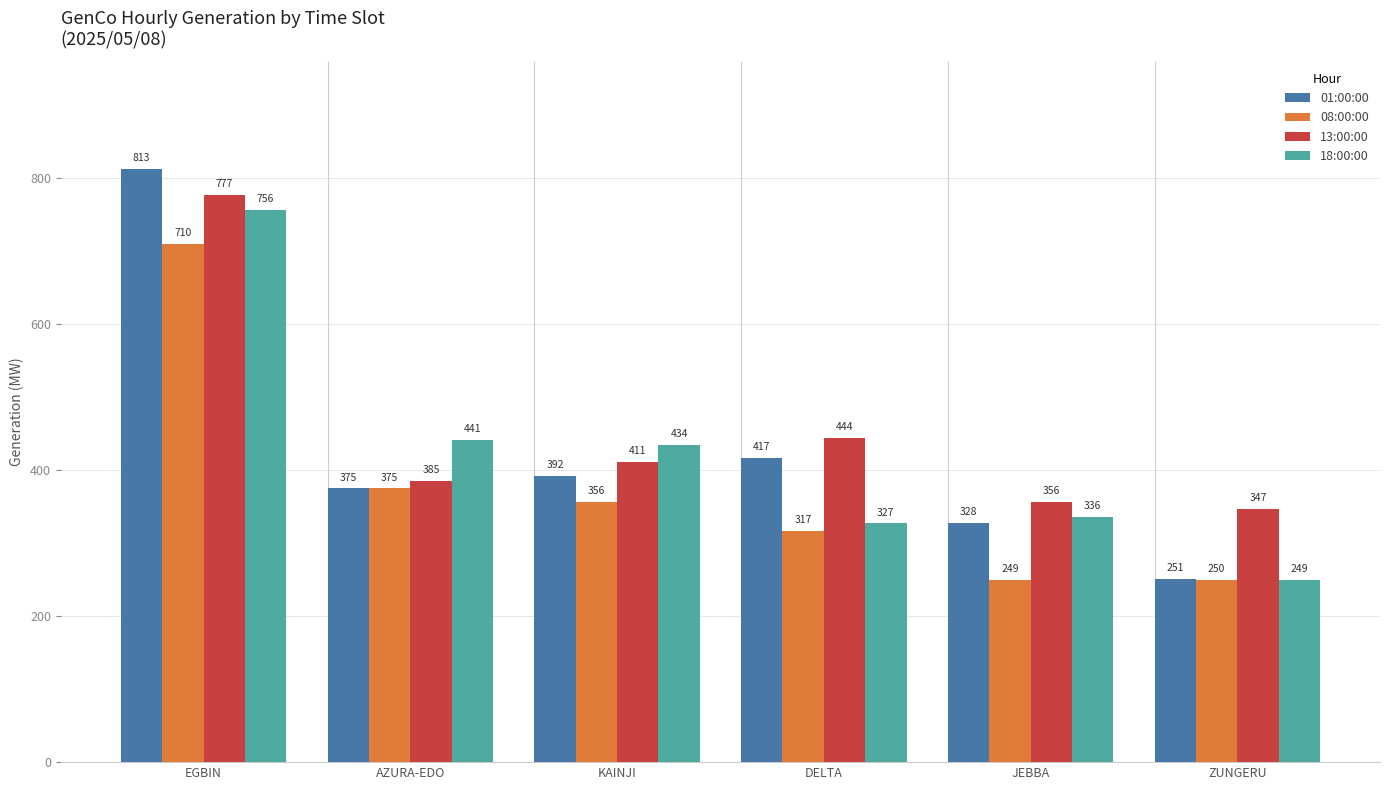

What is the sum of the 01:00:00 values at ZUNGERU and AZURA-EDO?

626